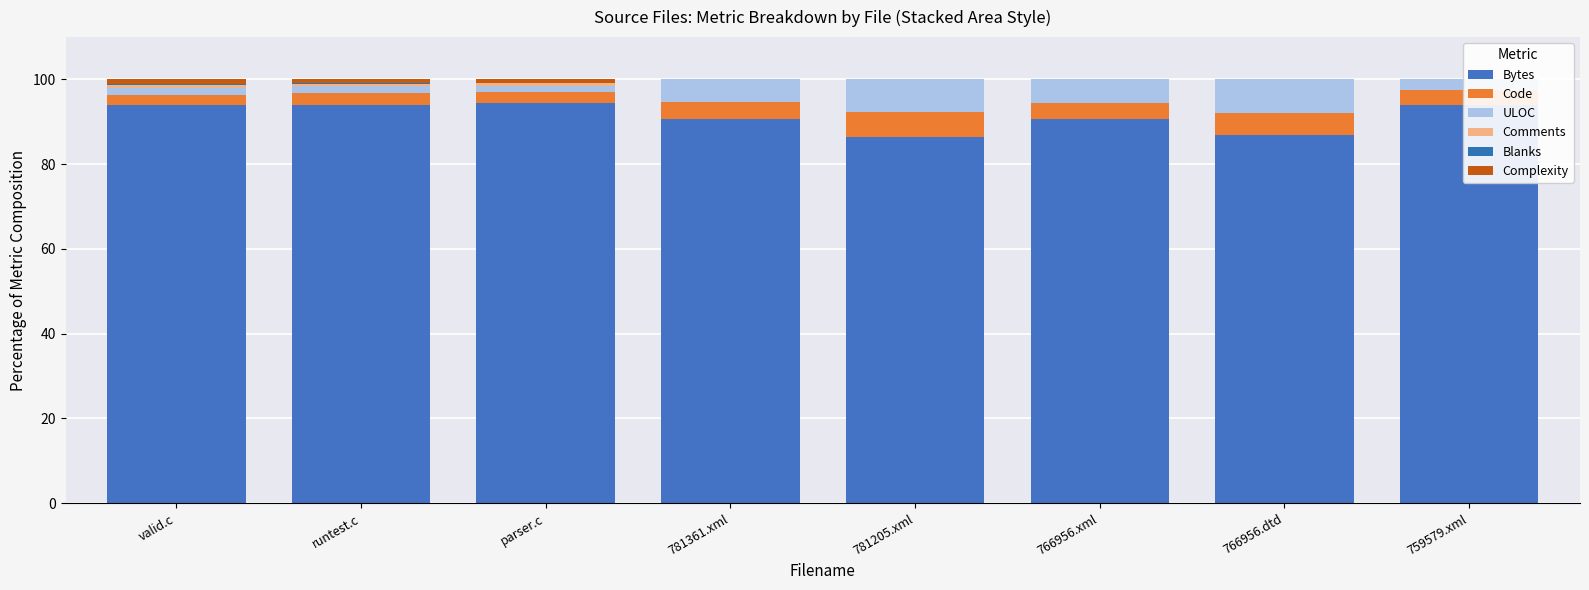

At which category is the sum across all series the highest?

runtest.c